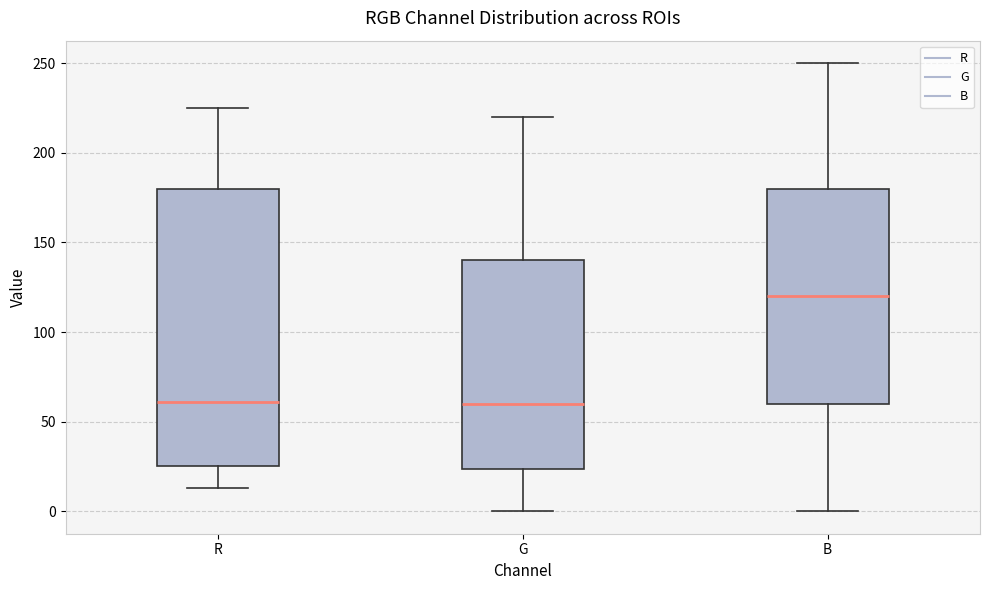

Reading left to right, transcribe this box plot: for each box, give where its median line is, the range the box spans, and where its two whiskers end, as read against the y-axis. The values are not printed on the chart, so give them approximately, as read against the axis.

R: median 60, box 25 to 180, whiskers 15 to 225
G: median 60, box 25 to 140, whiskers 0 to 220
B: median 120, box 60 to 180, whiskers 0 to 250